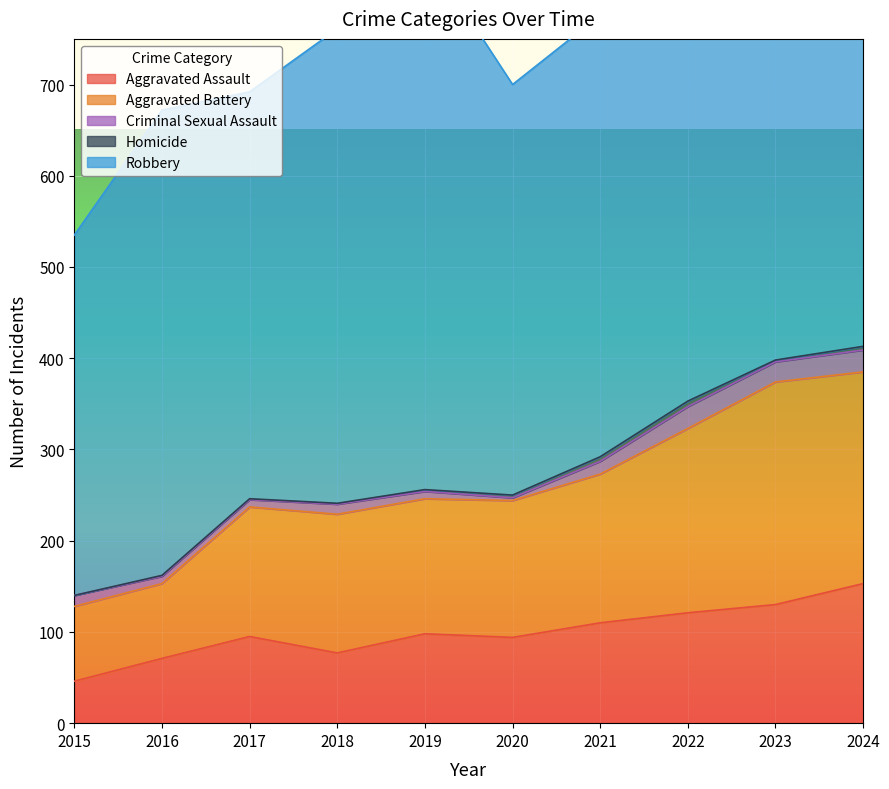

What are all the series names shown in the legend?

Aggravated Assault, Aggravated Battery, Criminal Sexual Assault, Homicide, Robbery